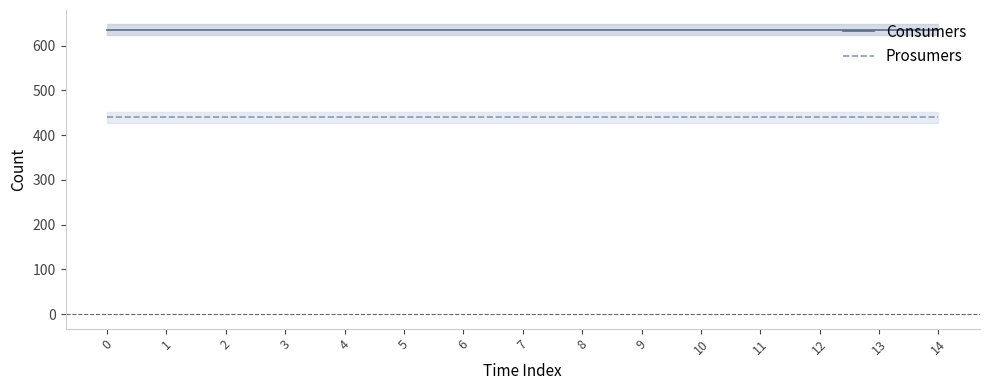

Does the chart display data point markers on the line(s)?

No